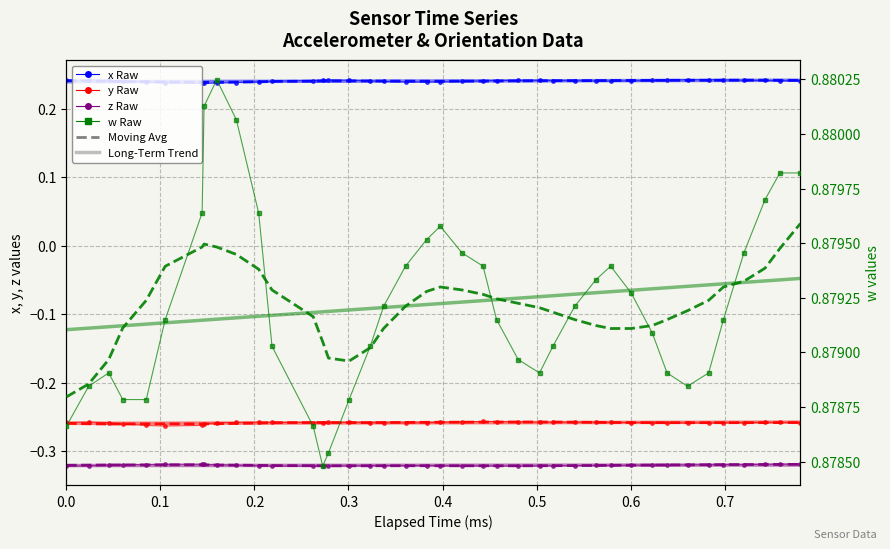

True or false: y has more than 1 interior local peaks.

True